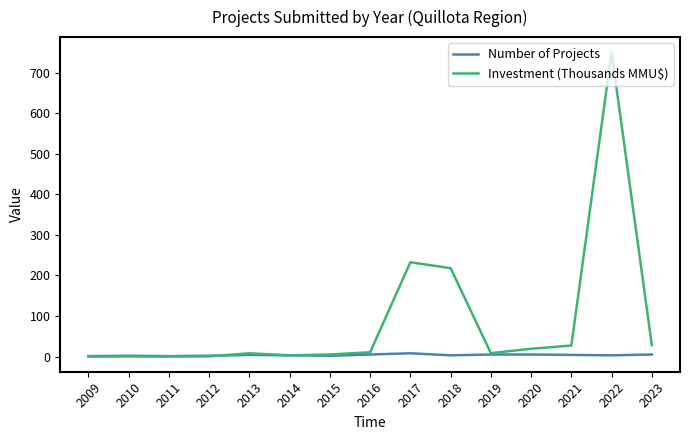

Does the chart have visible grid lines?

No